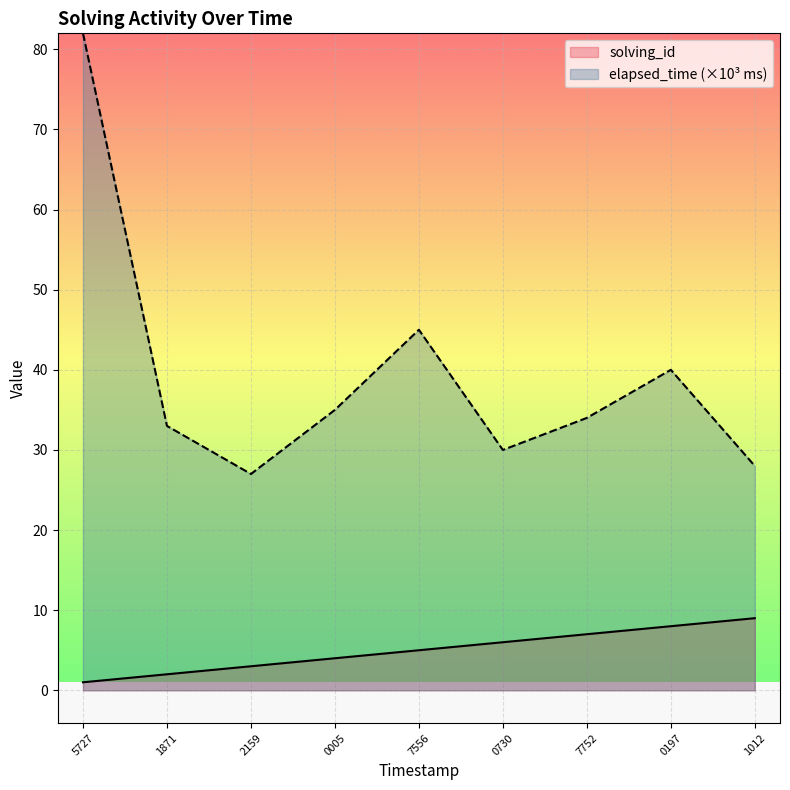

Count the number of categories in the chart.

9